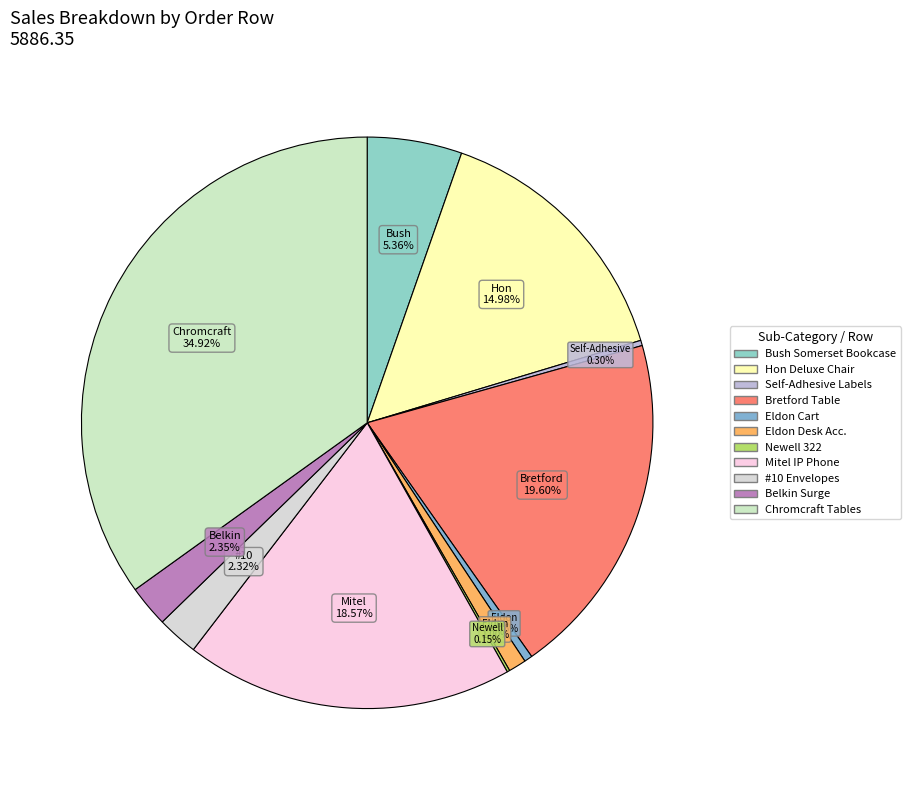

Count the number of slices in the pie.

11